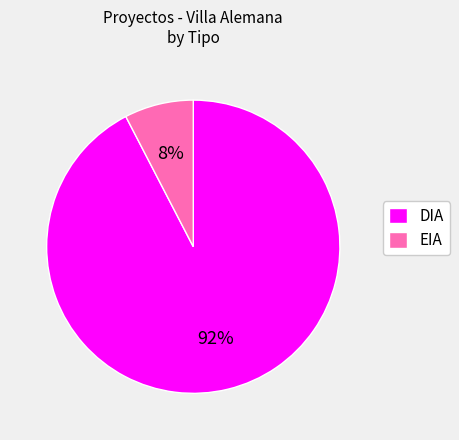

Combined, do DIA and EIA account for over 50%?

Yes